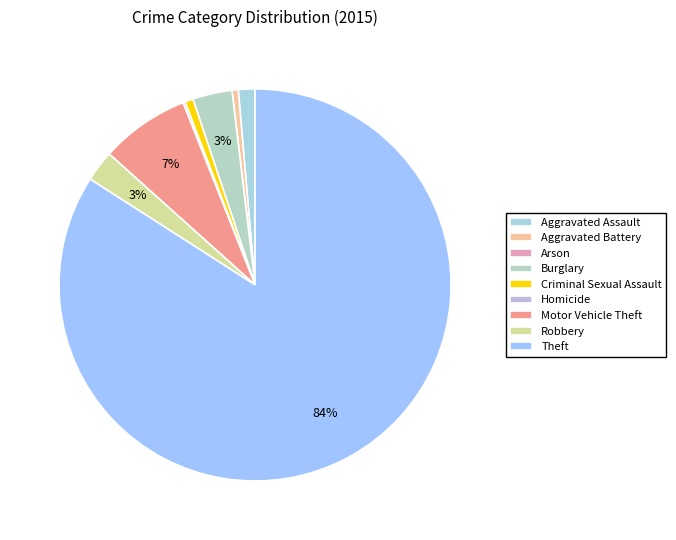

What percentage do Theft and Homicide together represent?

84.2%